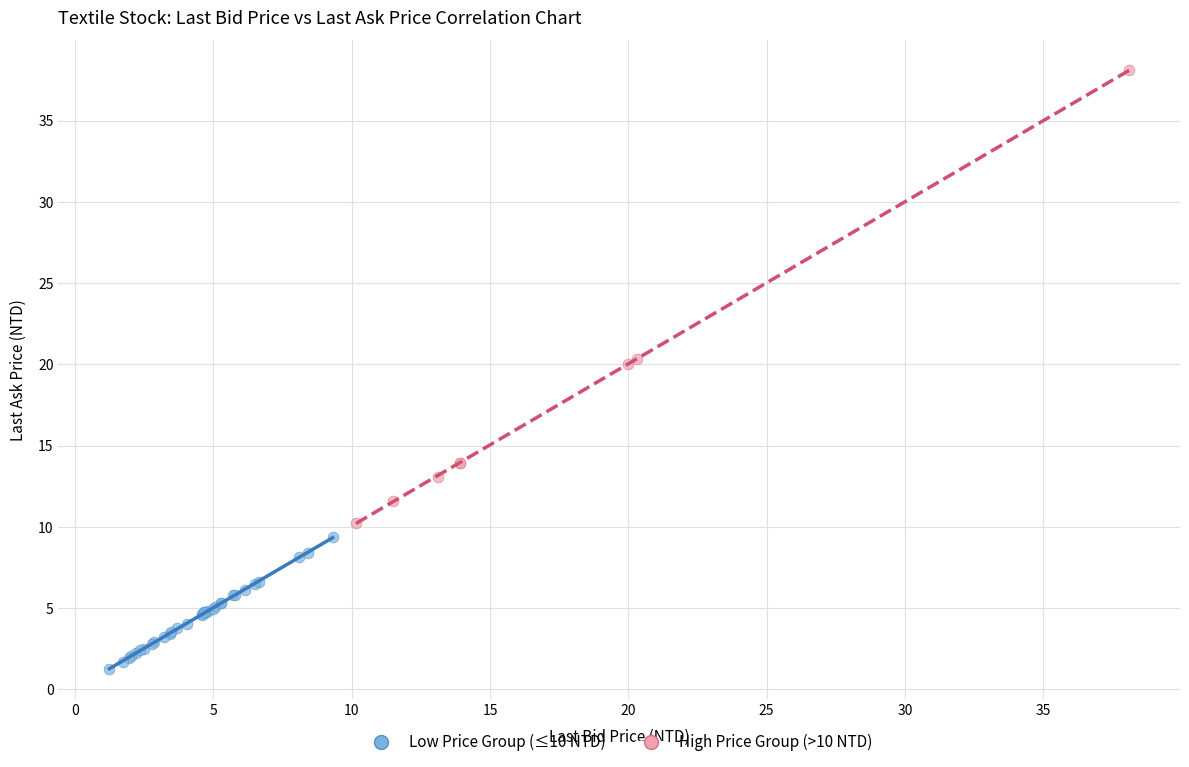

Which series has the widest spread of Y values?

High Price Group (>10 NTD)